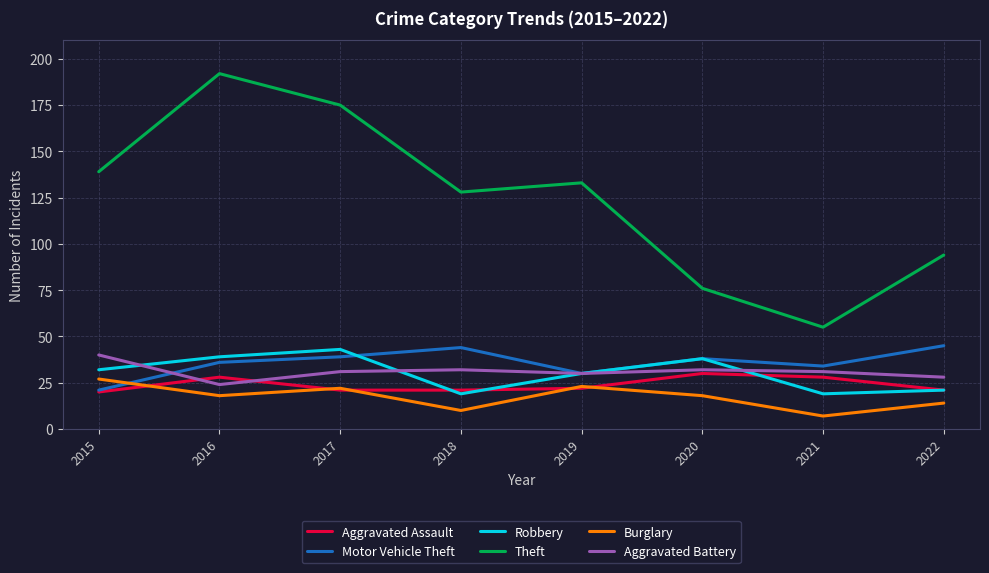

What is the difference between the maximum and minimum values in the Aggravated Assault series?

10